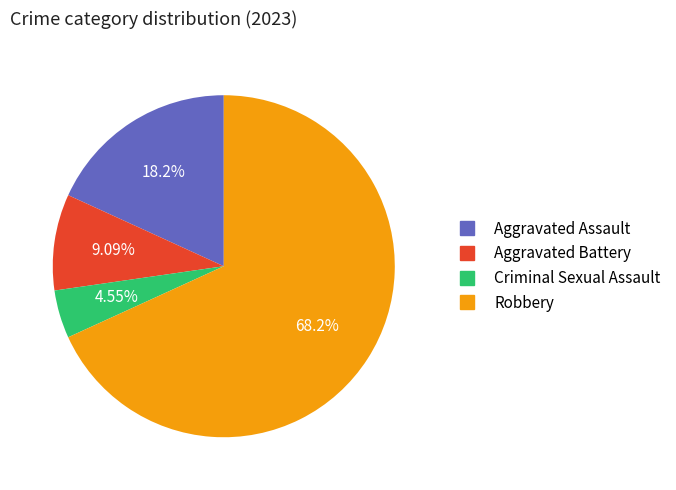

Combined, do Robbery and Criminal Sexual Assault account for over 50%?

Yes